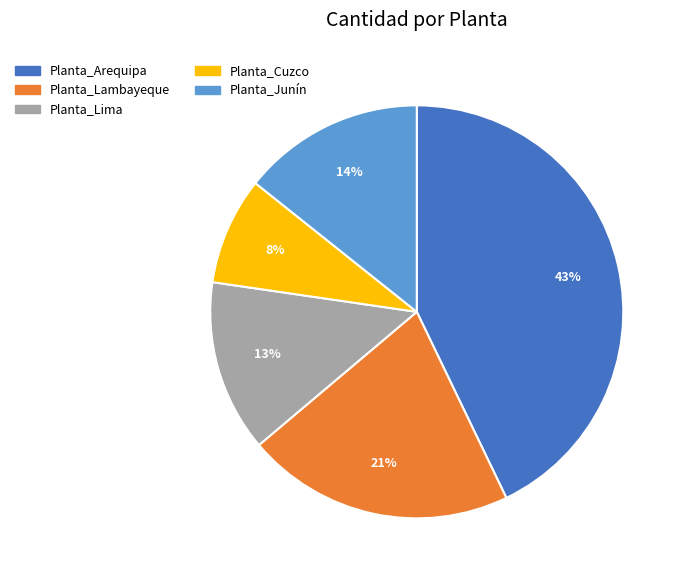

Rank the categories by value from highest to lowest.

Planta_Arequipa, Planta_Lambayeque, Planta_Junín, Planta_Lima, Planta_Cuzco